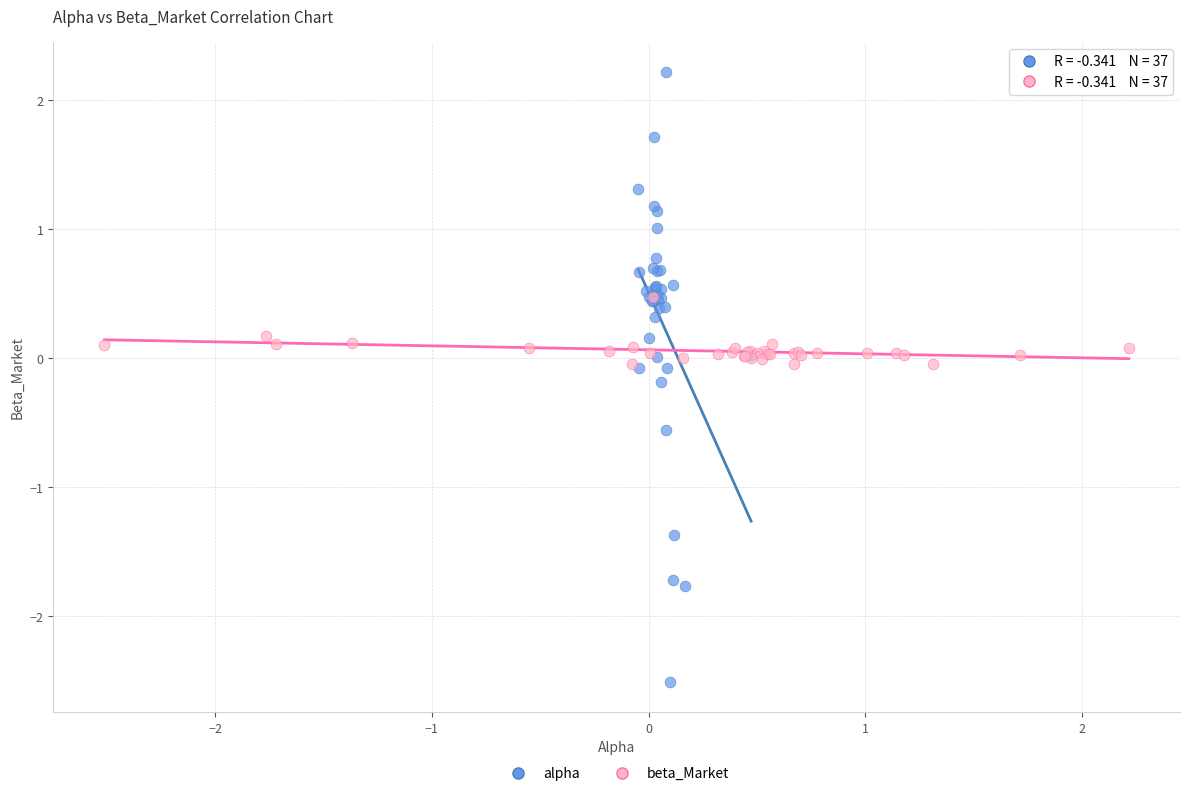

Which series contains the lowest Y value?

alpha